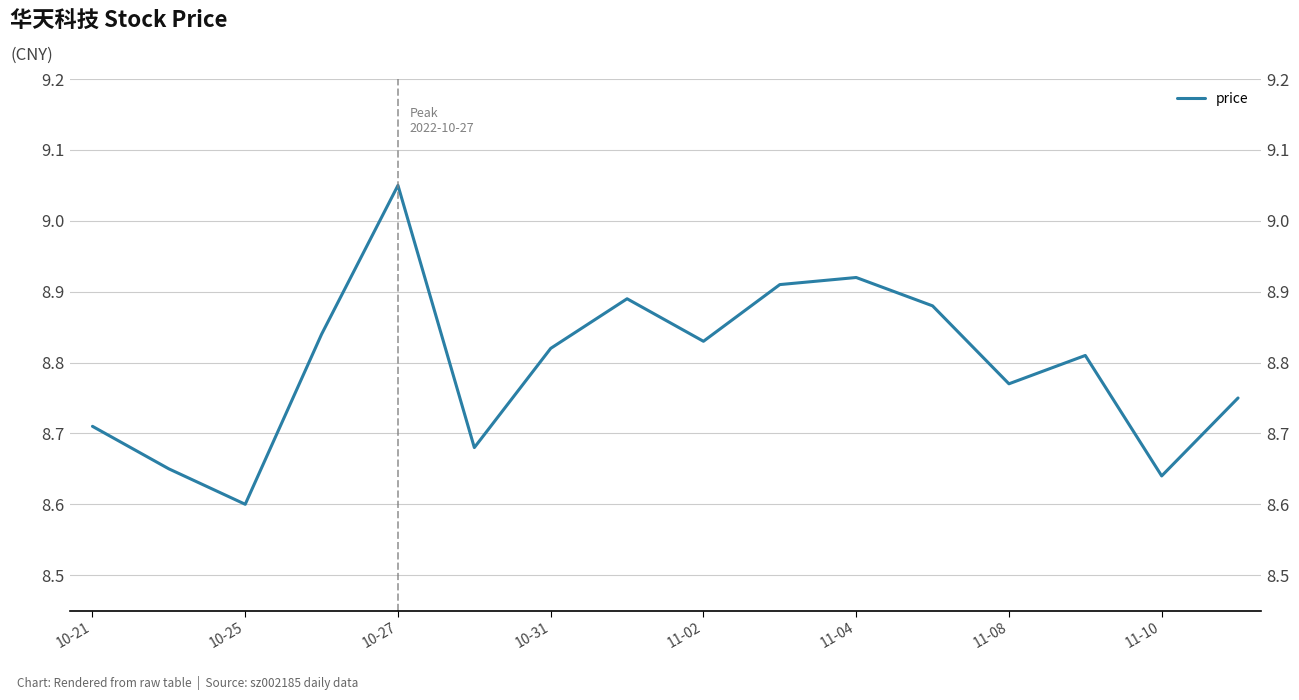

What is the maximum value shown in the chart?

9.1